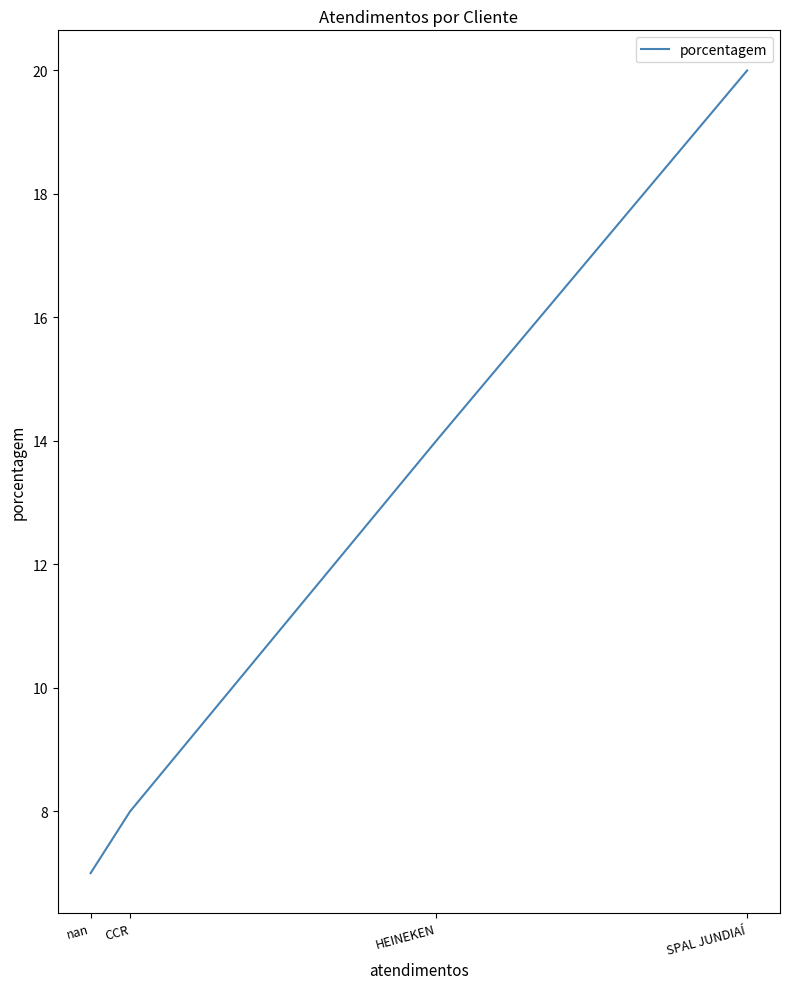

What is the maximum value shown in the chart?

20